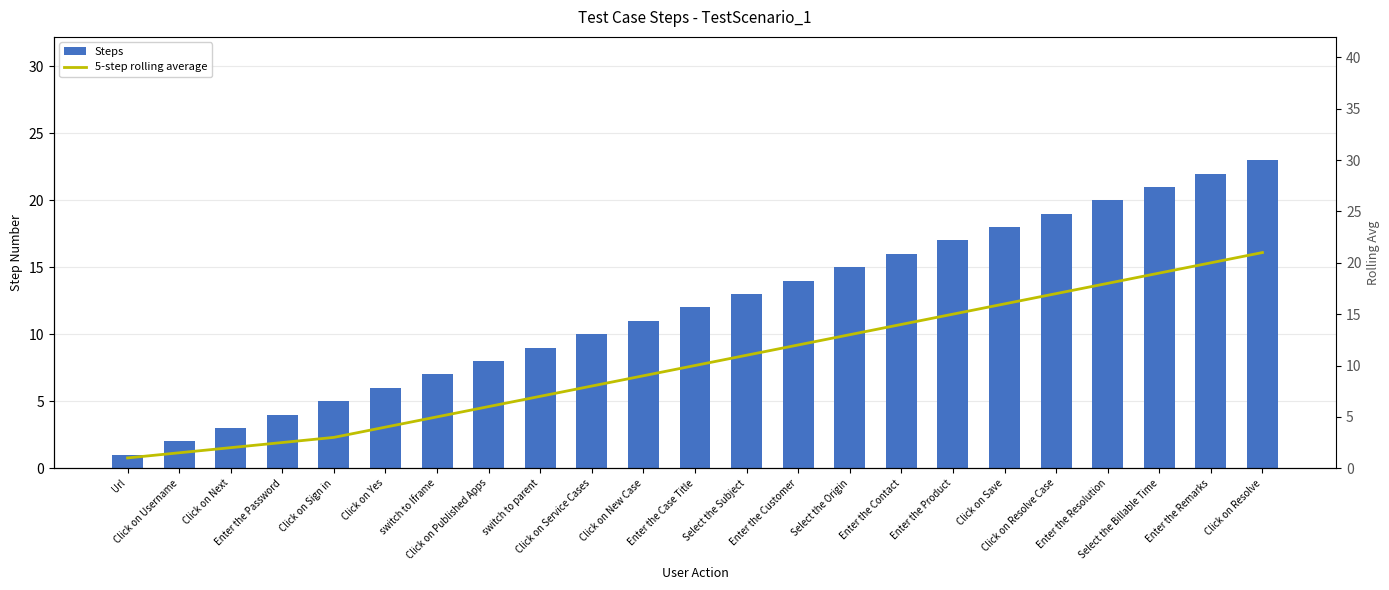

At which category is the sum across all series the highest?

Click on Resolve